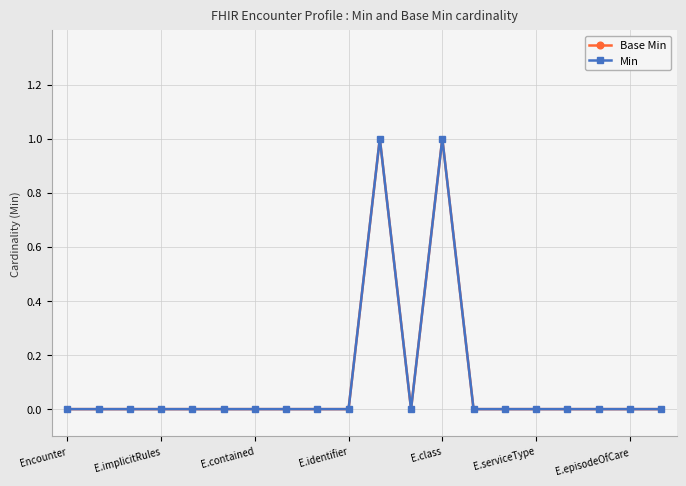

Does the chart have visible grid lines?

Yes